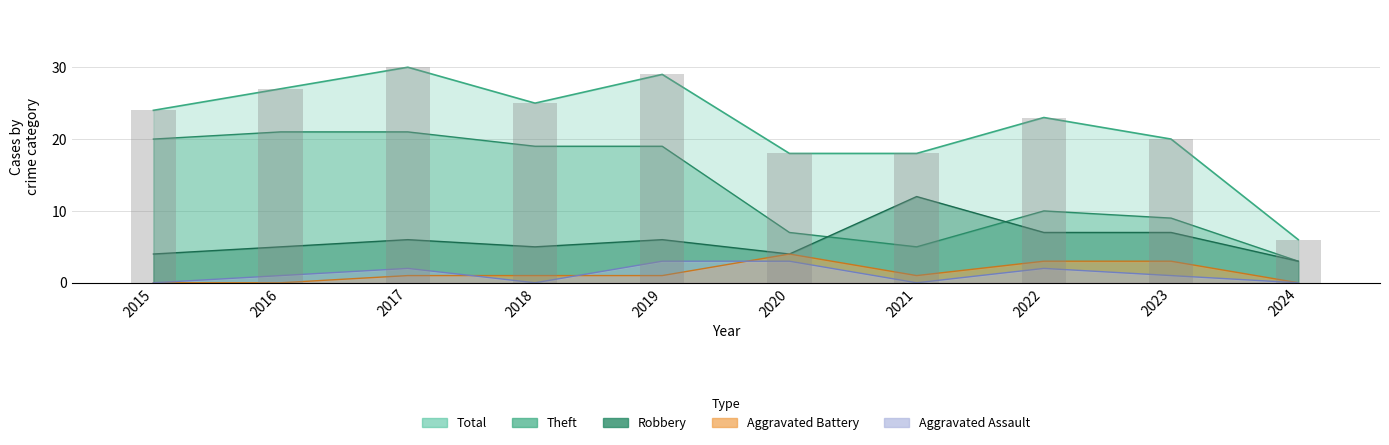

What is the difference between the Aggravated Battery values at 2022 and 2020?

1